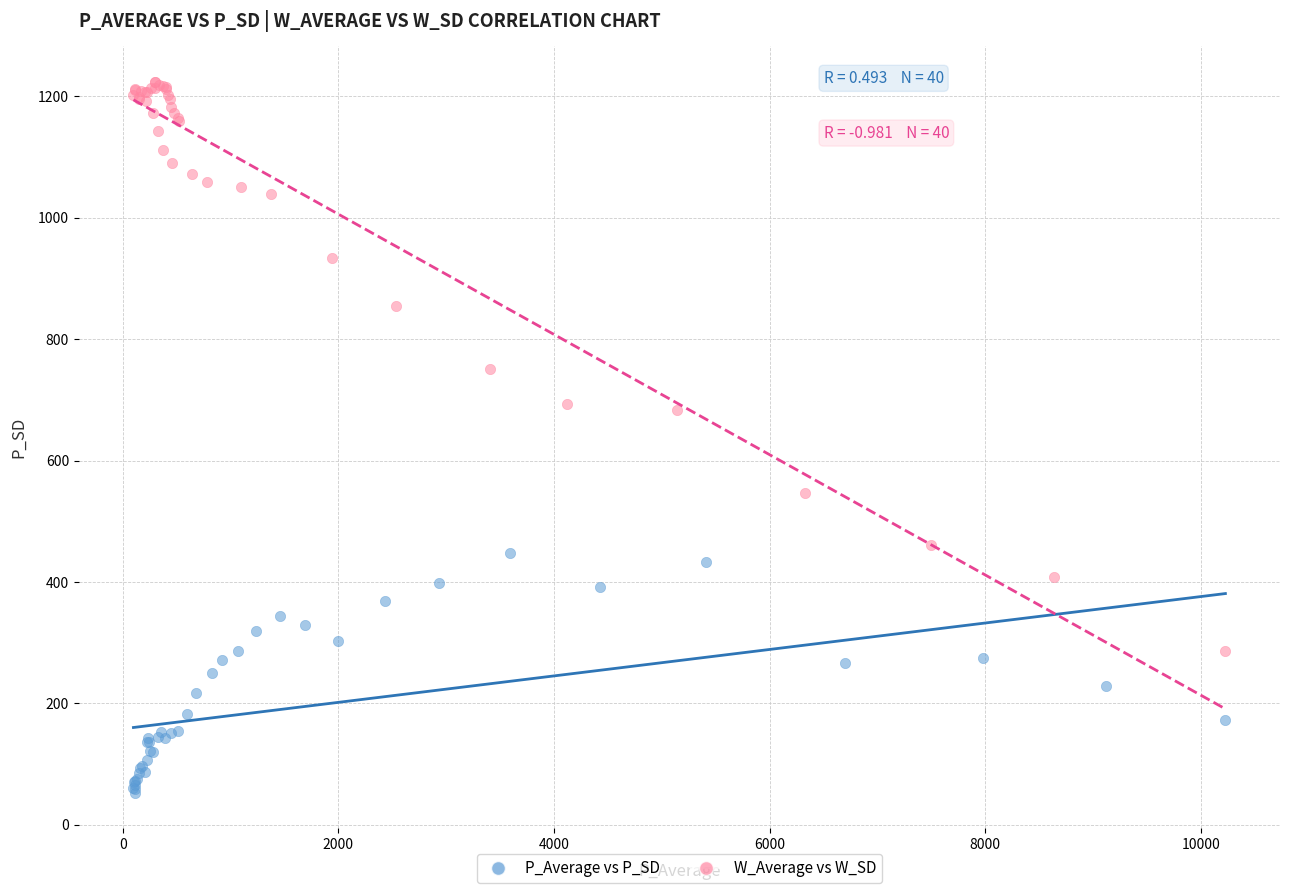

What are all the series names shown in the legend?

P_Average vs P_SD, W_Average vs W_SD